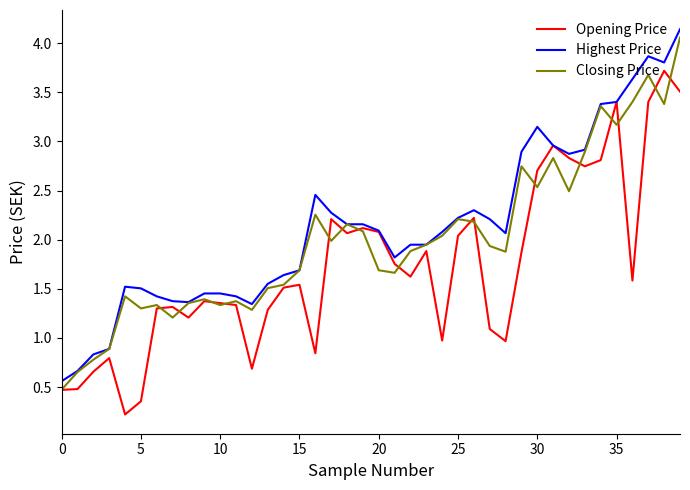

Rank the series by their average value, from highest to lowest.

Highest Price, Closing Price, Opening Price